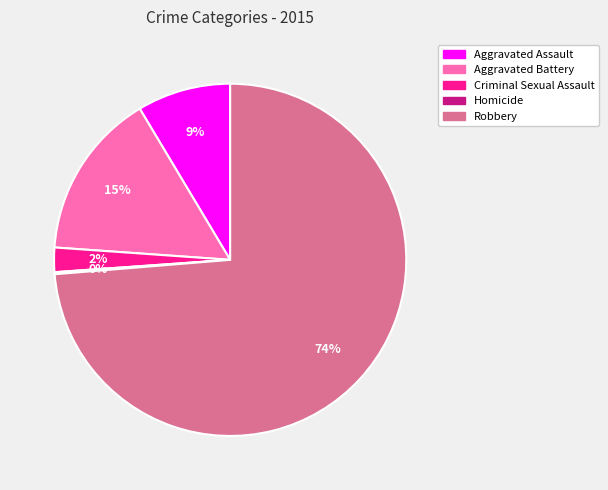

True or false: Criminal Sexual Assault accounts for 16% of the total.

False